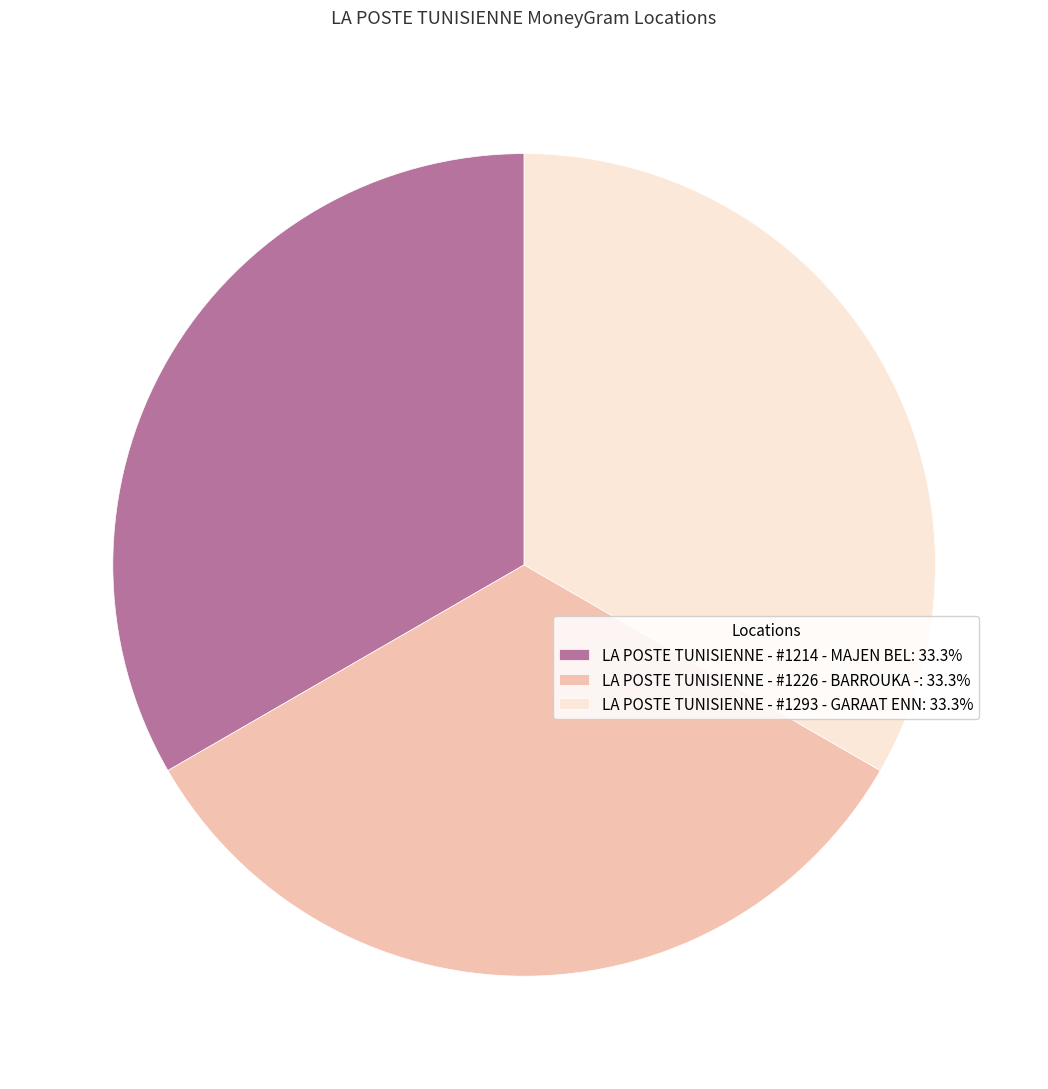

True or false: LA POSTE TUNISIENNE - #1226 - BARROUKA - accounts for 47% of the total.

False